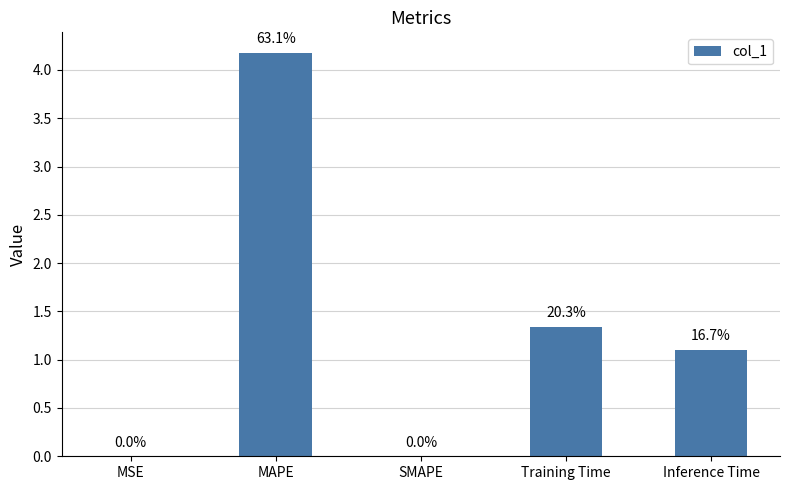

Are the bars horizontal?

No